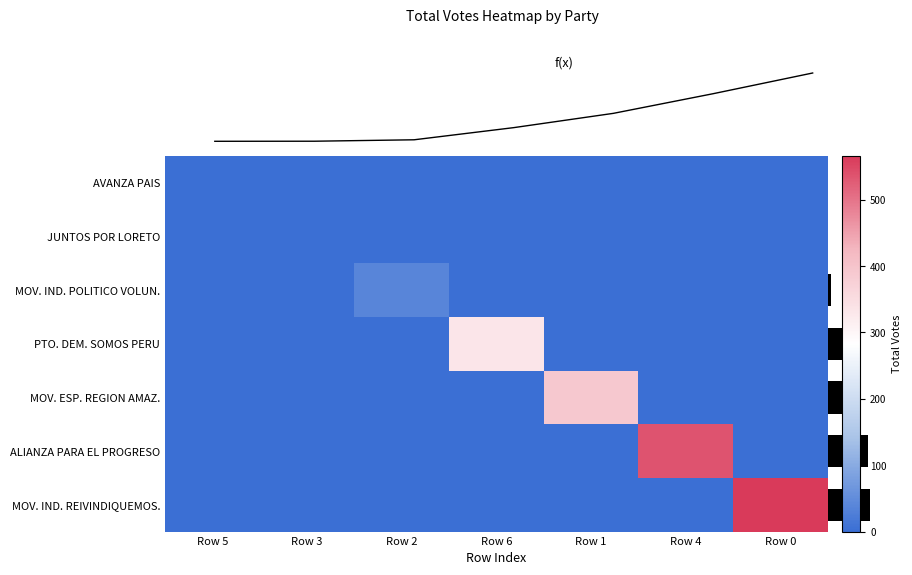

At which category is the sum across all series the highest?

Row 0